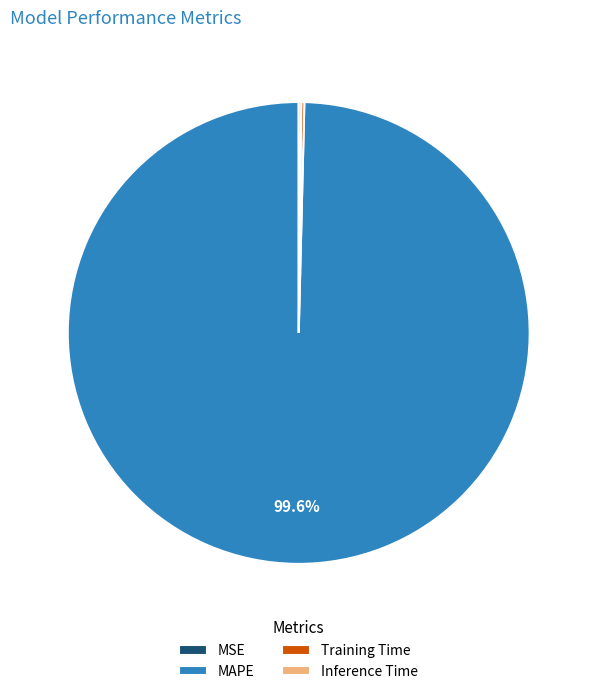

Does MAPE account for over 50% of the chart?

Yes